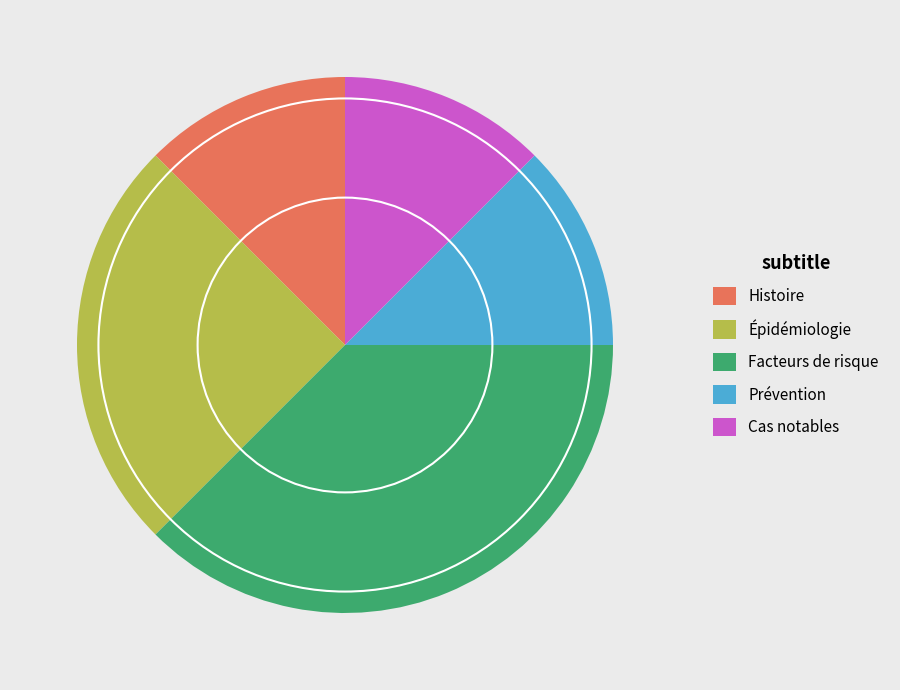

Is it true that Prévention is 3% of the pie?

False